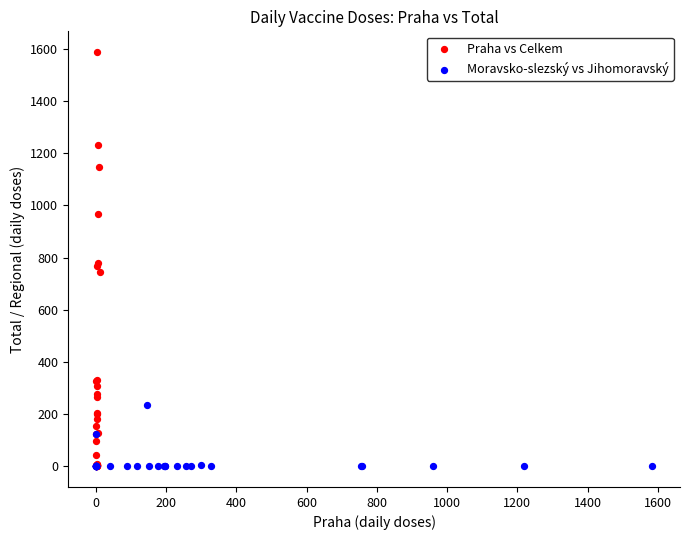

Which series has the largest Y range (max minus min)?

Praha vs Celkem